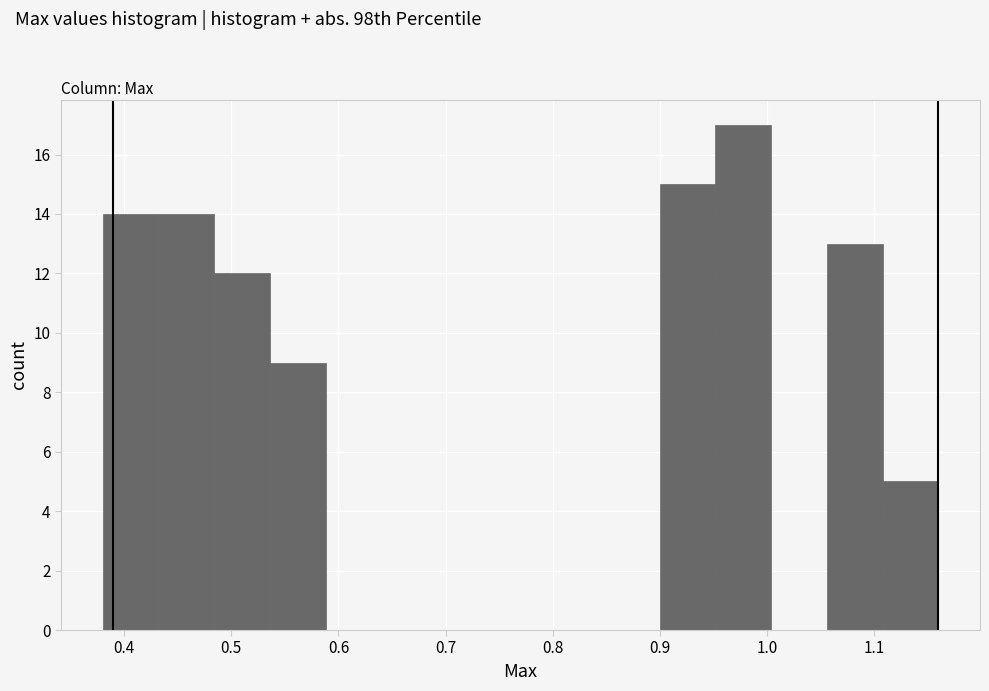

Reading left to right, transcribe this chart: for each bar, give the range it covers on the x-axis and its height. Neither the bar edges nor the heights are printed on the chart, so give them approximately, as read against the axes.

0.380 to 0.432: 14
0.432 to 0.484: 14
0.484 to 0.536: 12
0.536 to 0.588: 9
0.588 to 0.640: 0
0.640 to 0.692: 0
0.692 to 0.744: 0
0.744 to 0.796: 0
0.796 to 0.848: 0
0.848 to 0.900: 0
0.900 to 0.952: 15
0.952 to 1.004: 17
1.004 to 1.056: 0
1.056 to 1.108: 13
1.108 to 1.160: 5